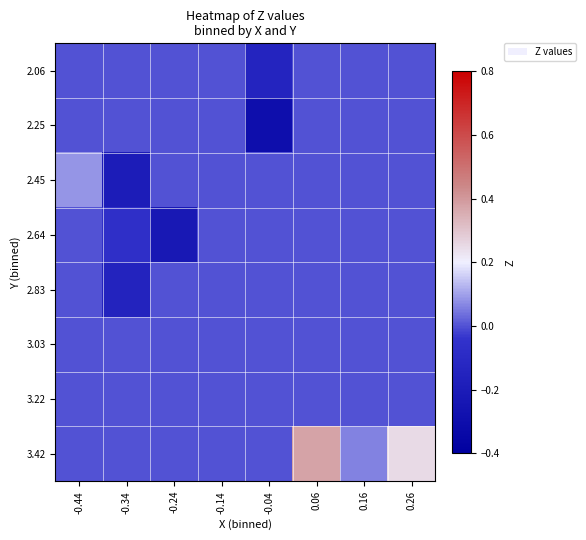

What is the difference between the highest and lowest values at 0.26?

0.2